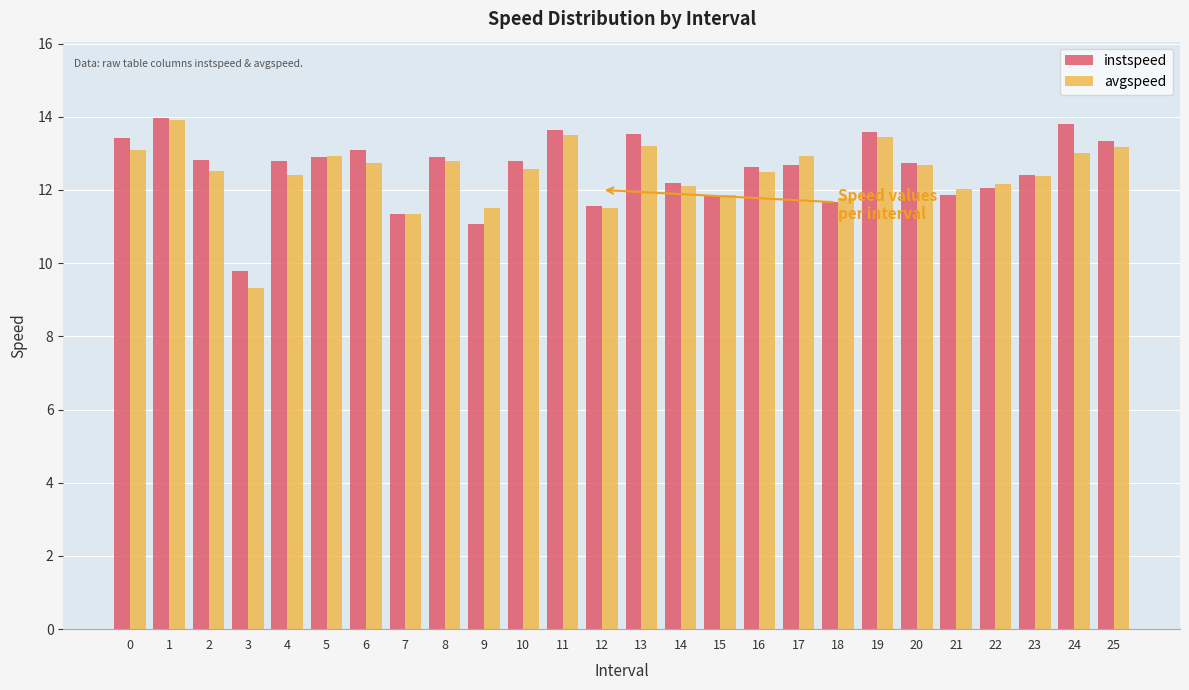

Which category has the lowest value in the avgspeed series?

3